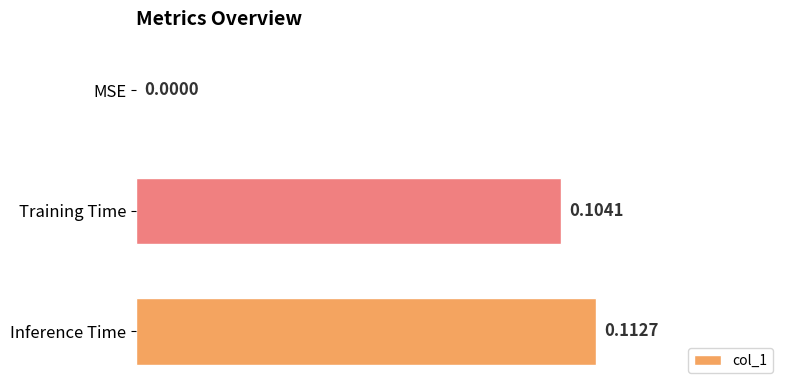

At which label is the value closest to 0?

MSE